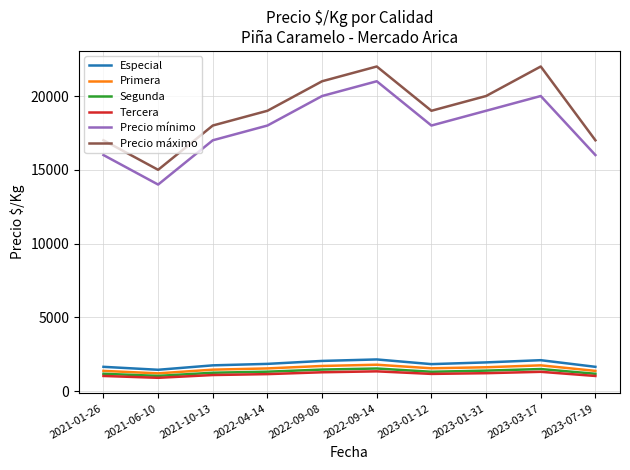

Where is the first local maximum for Precio máximo?

2022-09-14